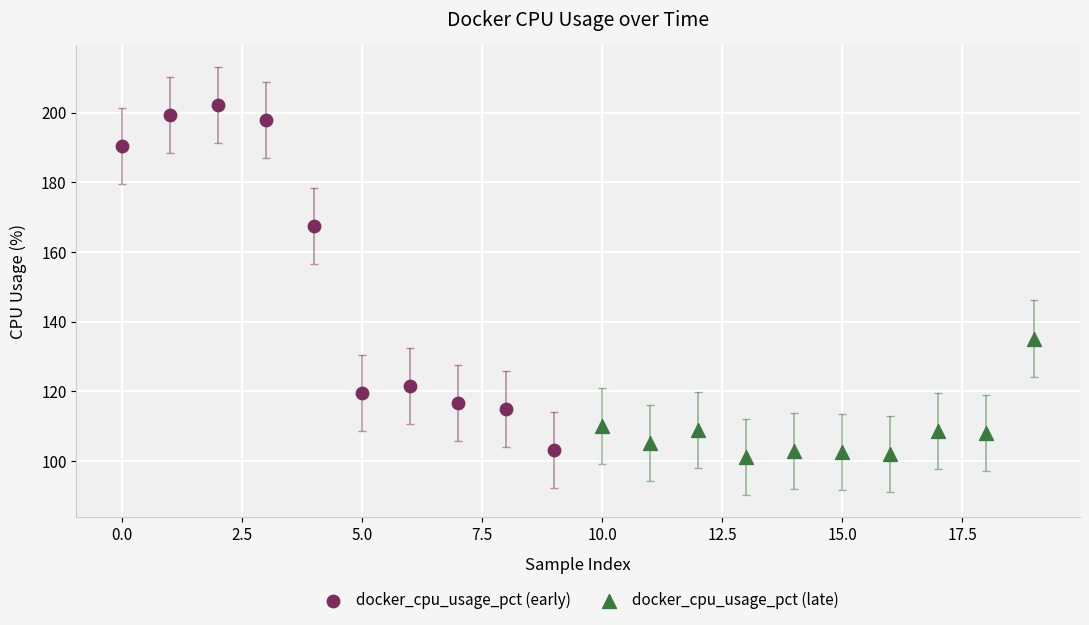

Which series has the largest Y range (max minus min)?

docker_cpu_usage_pct (early)